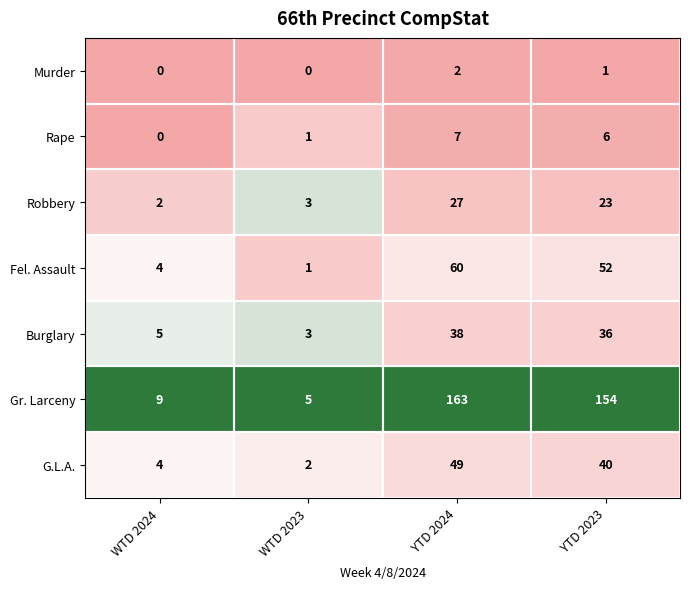

Is the value of Murder at YTD 2024 greater than the value of Gr. Larceny at WTD 2023?

No